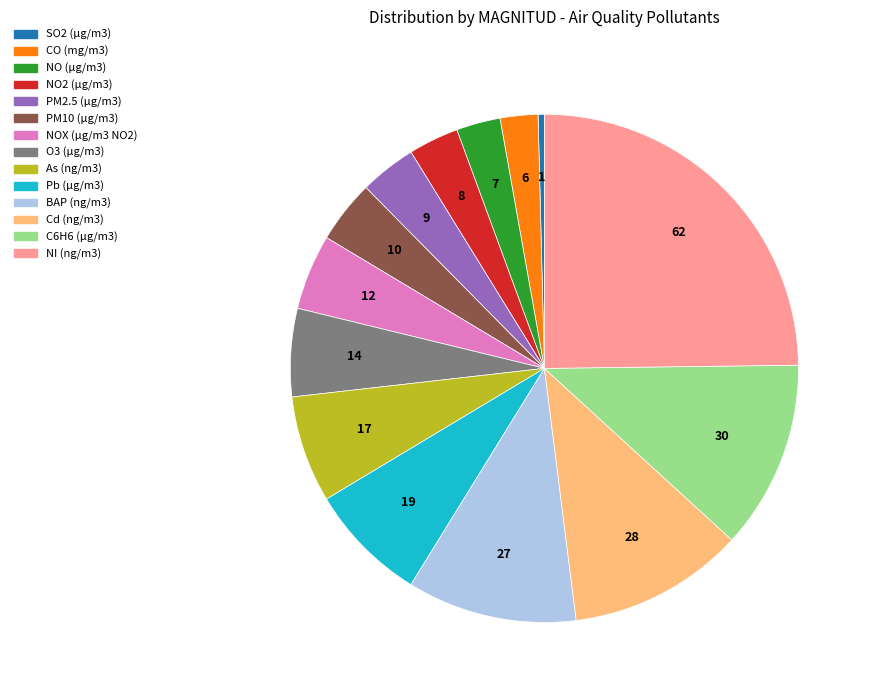

Is the sum of As (ng/m3) and Cd (ng/m3) greater than half?

No